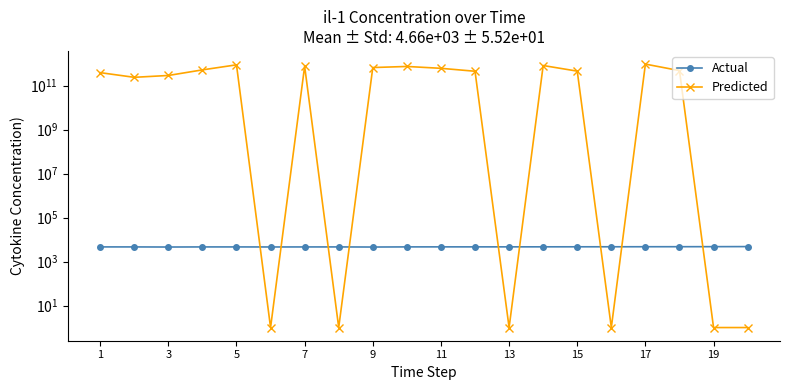

How many interior local peaks does the Predicted series have?

5